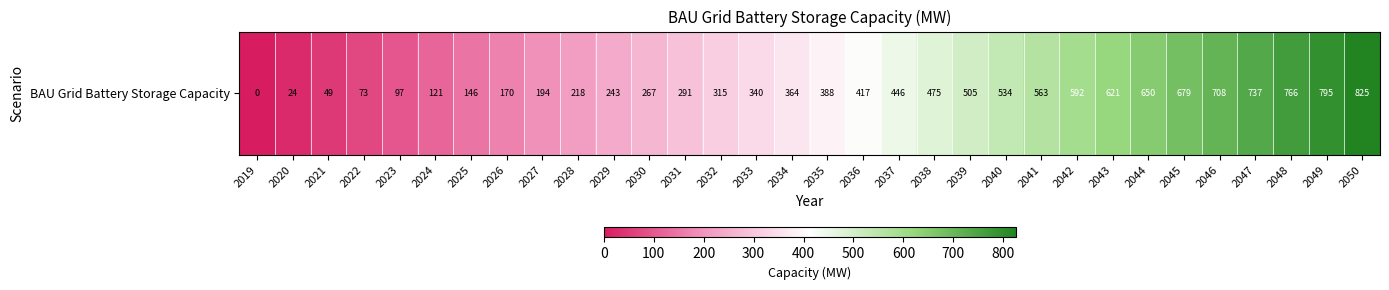

Reading left to right, what are all the values shown in this chart?

2019=0.0	2020=24.3	2021=48.5	2022=72.8	2023=97.1	2024=121.3	2025=145.6	2026=169.8	2027=194.1	2028=218.4	2029=242.6	2030=266.9	2031=291.2	2032=315.4	2033=339.7	2034=364.0	2035=388.2	2036=417.3	2037=446.4	2038=475.5	2039=504.6	2040=533.7	2041=562.8	2042=591.9	2043=620.9	2044=650.0	2045=679.1	2046=708.2	2047=737.3	2048=766.4	2049=795.5	2050=824.6